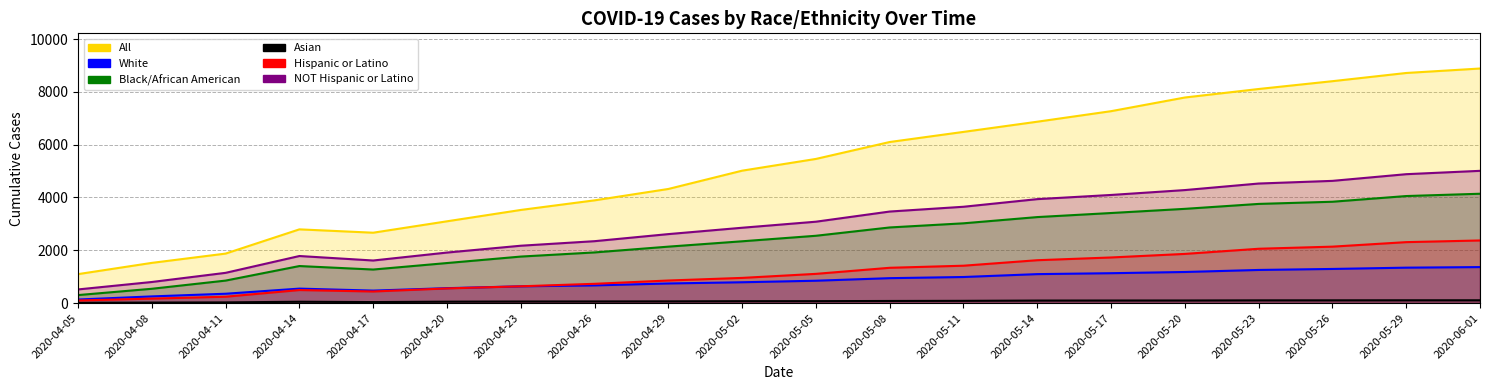

Reading left to right, what are all the values shown in this chart?

All: 2020-04-05=1097	2020-04-08=1523	2020-04-11=1875	2020-04-14=2793	2020-04-17=2666	2020-04-20=3098	2020-04-23=3528	2020-04-26=3892	2020-04-29=4323	2020-05-02=5016	2020-05-05=5461	2020-05-08=6102	2020-05-11=6485	2020-05-14=6871	2020-05-17=7270	2020-05-20=7788	2020-05-23=8110	2020-05-26=8406	2020-05-29=8717	2020-06-01=8886
White: 2020-04-05=135	2020-04-08=253	2020-04-11=354	2020-04-14=548	2020-04-17=473	2020-04-20=565	2020-04-23=635	2020-04-26=670	2020-04-29=743	2020-05-02=789	2020-05-05=847	2020-05-08=944	2020-05-11=988	2020-05-14=1097	2020-05-17=1132	2020-05-20=1178	2020-05-23=1255	2020-05-26=1293	2020-05-29=1342	2020-06-01=1364
Black/African American: 2020-04-05=303	2020-04-08=542	2020-04-11=852	2020-04-14=1403	2020-04-17=1271	2020-04-20=1517	2020-04-23=1762	2020-04-26=1919	2020-04-29=2138	2020-05-02=2341	2020-05-05=2550	2020-05-08=2865	2020-05-11=3022	2020-05-14=3258	2020-05-17=3412	2020-05-20=3570	2020-05-23=3757	2020-05-26=3839	2020-05-29=4055	2020-06-01=4142
Asian: 2020-04-05=12	2020-04-08=20	2020-04-11=26	2020-04-14=51	2020-04-17=38	2020-04-20=54	2020-04-23=60	2020-04-26=62	2020-04-29=65	2020-05-02=72	2020-05-05=73	2020-05-08=80	2020-05-11=85	2020-05-14=95	2020-05-17=97	2020-05-20=98	2020-05-23=103	2020-05-26=104	2020-05-29=106	2020-06-01=106
Hispanic or Latino: 2020-04-05=98	2020-04-08=169	2020-04-11=241	2020-04-14=494	2020-04-17=439	2020-04-20=555	2020-04-23=636	2020-04-26=730	2020-04-29=855	2020-05-02=954	2020-05-05=1107	2020-05-08=1337	2020-05-11=1416	2020-05-14=1624	2020-05-17=1728	2020-05-20=1863	2020-05-23=2058	2020-05-26=2138	2020-05-29=2309	2020-06-01=2372
NOT Hispanic or Latino: 2020-04-05=517	2020-04-08=799	2020-04-11=1146	2020-04-14=1783	2020-04-17=1613	2020-04-20=1914	2020-04-23=2173	2020-04-26=2345	2020-04-29=2613	2020-05-02=2854	2020-05-05=3083	2020-05-08=3468	2020-05-11=3649	2020-05-14=3938	2020-05-17=4096	2020-05-20=4281	2020-05-23=4529	2020-05-26=4630	2020-05-29=4883	2020-06-01=5010